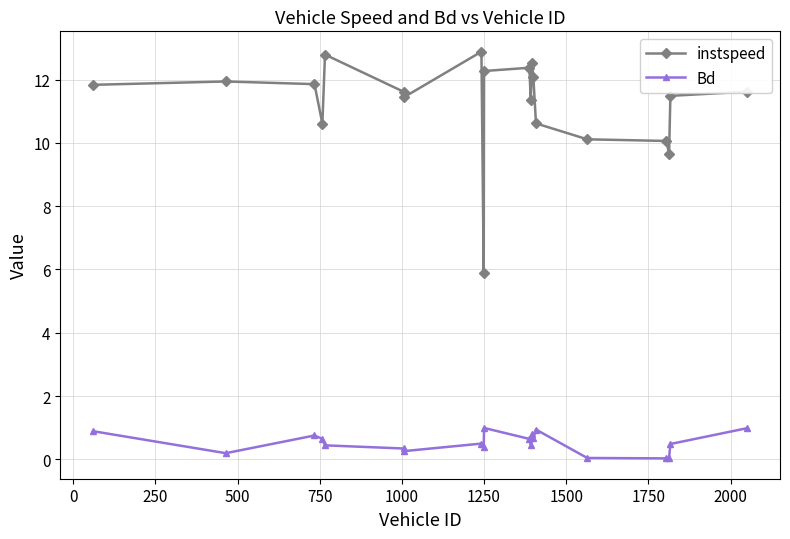

Which series has the largest range (max minus min)?

instspeed